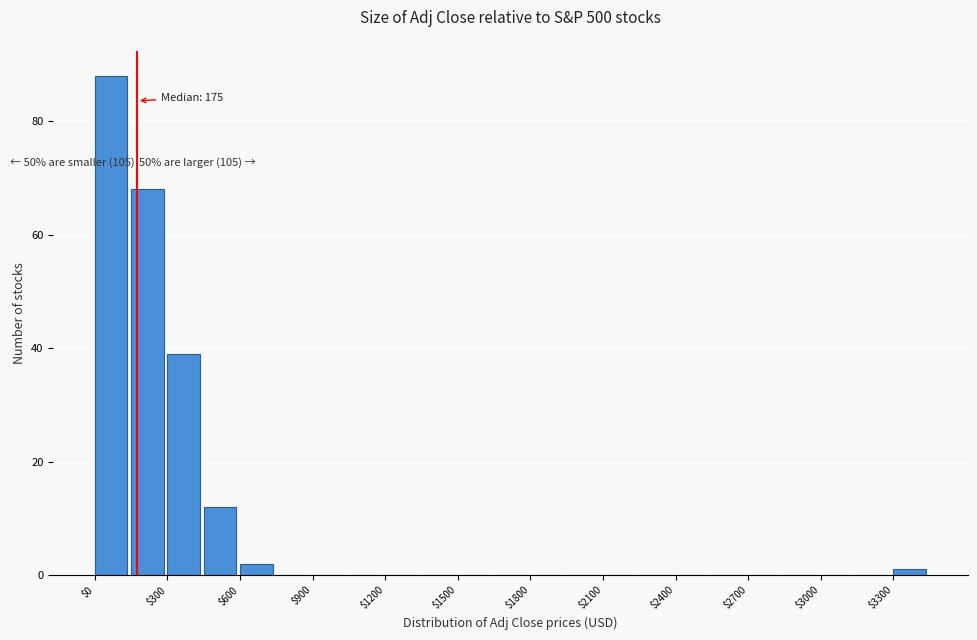

Read against the x-axis, roughly where is the centre of the tallest bar?

50